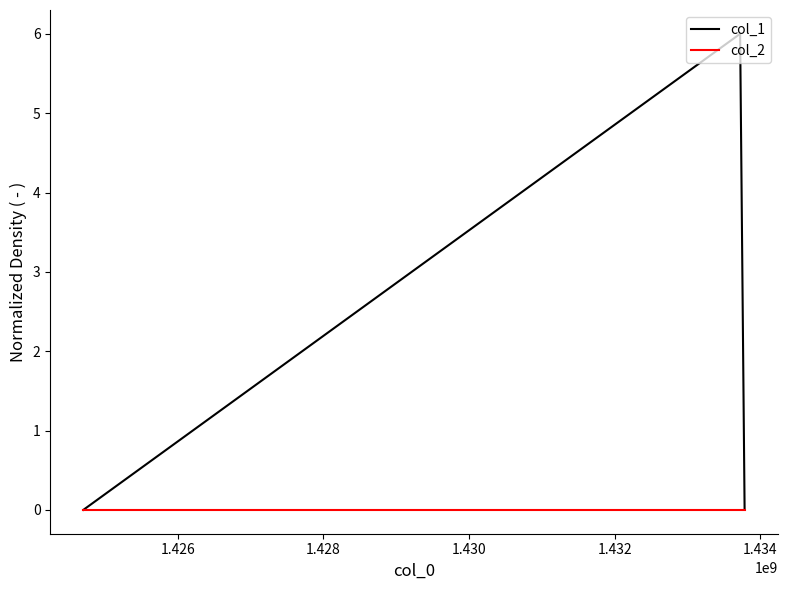

What is the maximum value shown in the chart?

6